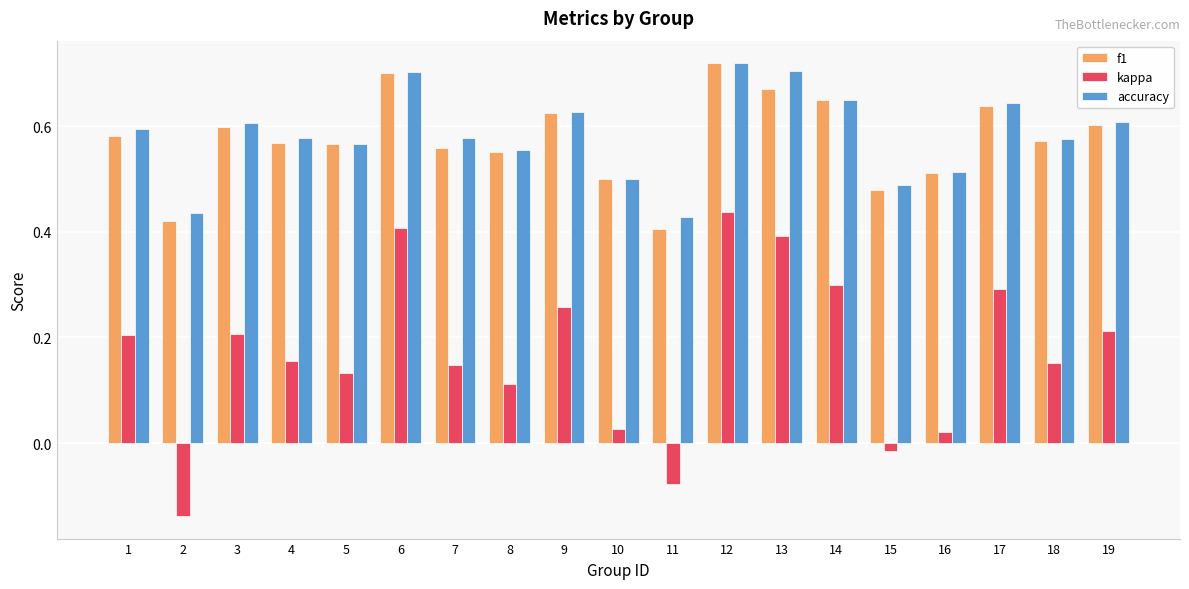

At how many categories does at least one series exceed 0?

19